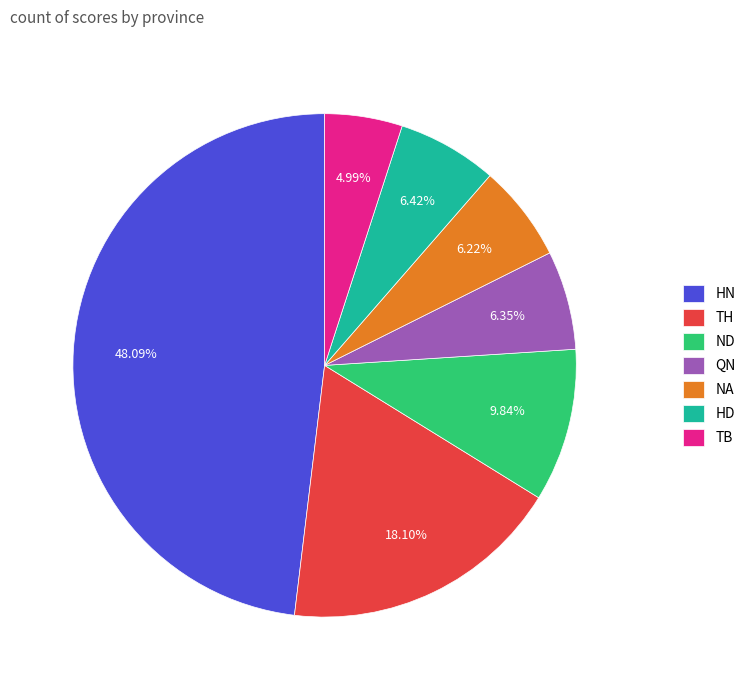

How many slices are in this pie chart?

7